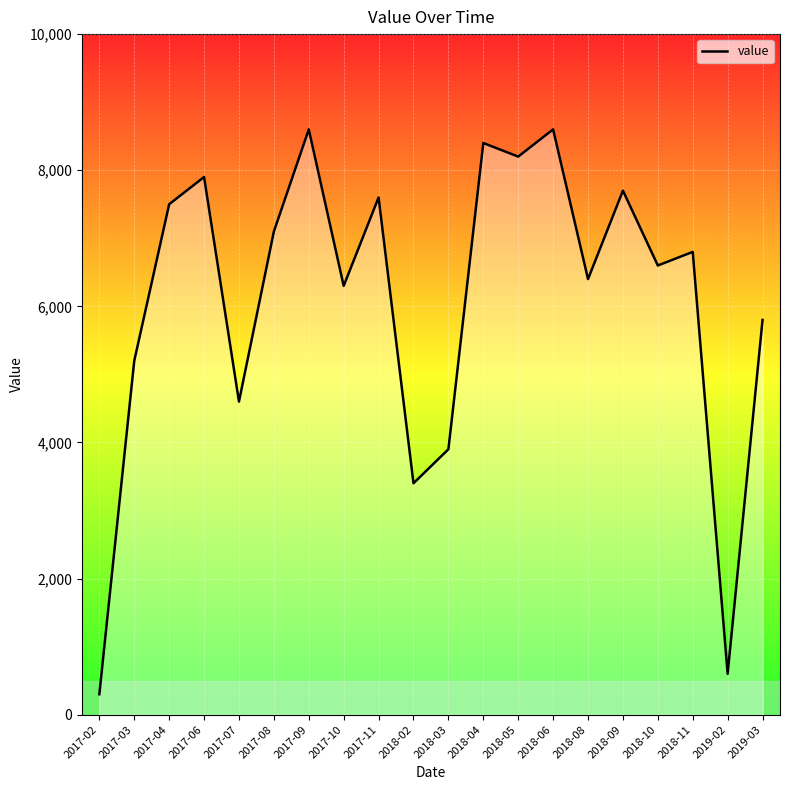

Reading right to left, what are all the values shown in this chart?

2019-03=5800	2019-02=600	2018-11=6800	2018-10=6600	2018-09=7700	2018-08=6400	2018-06=8600	2018-05=8200	2018-04=8400	2018-03=3900	2018-02=3400	2017-11=7600	2017-10=6300	2017-09=8600	2017-08=7100	2017-07=4600	2017-06=7900	2017-04=7500	2017-03=5200	2017-02=300